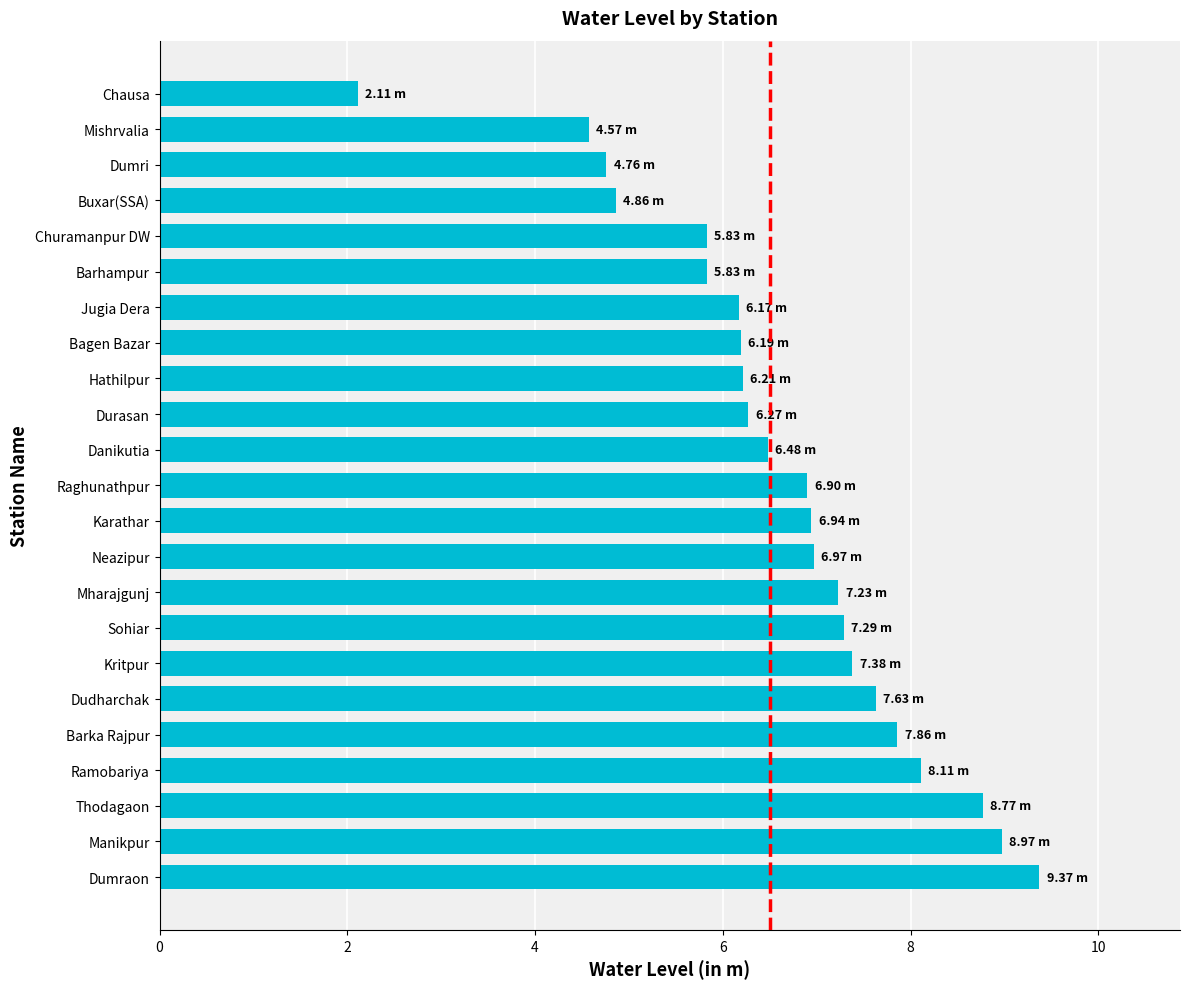

What is the change in value from Raghunathpur to Bagen Bazar?

-0.7